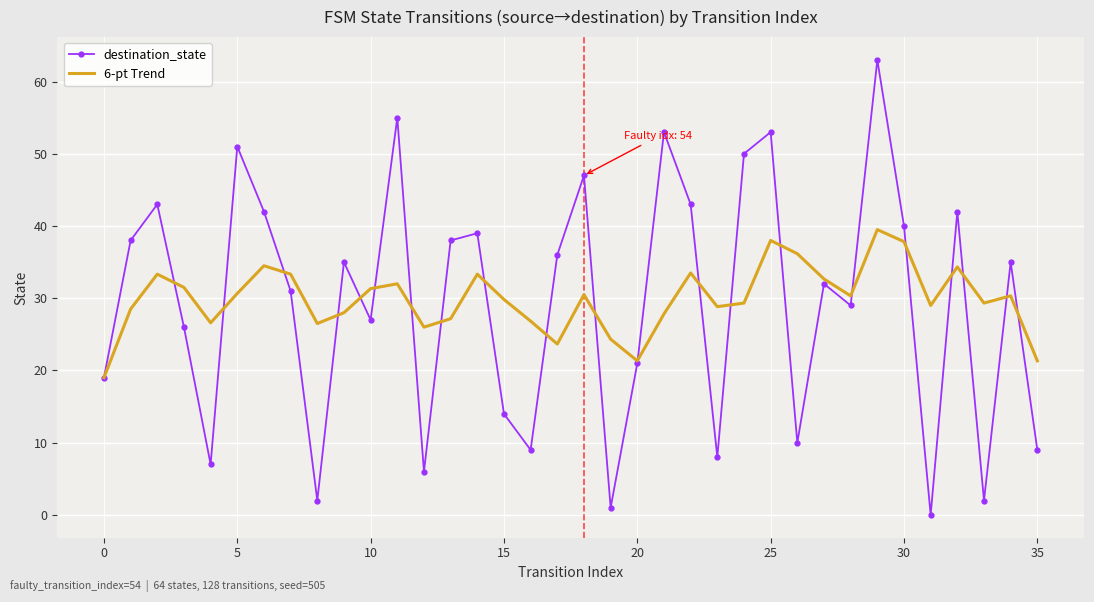

Which series ends up on top after the final intersection of destination_state and 6-pt Trend?

6-pt Trend